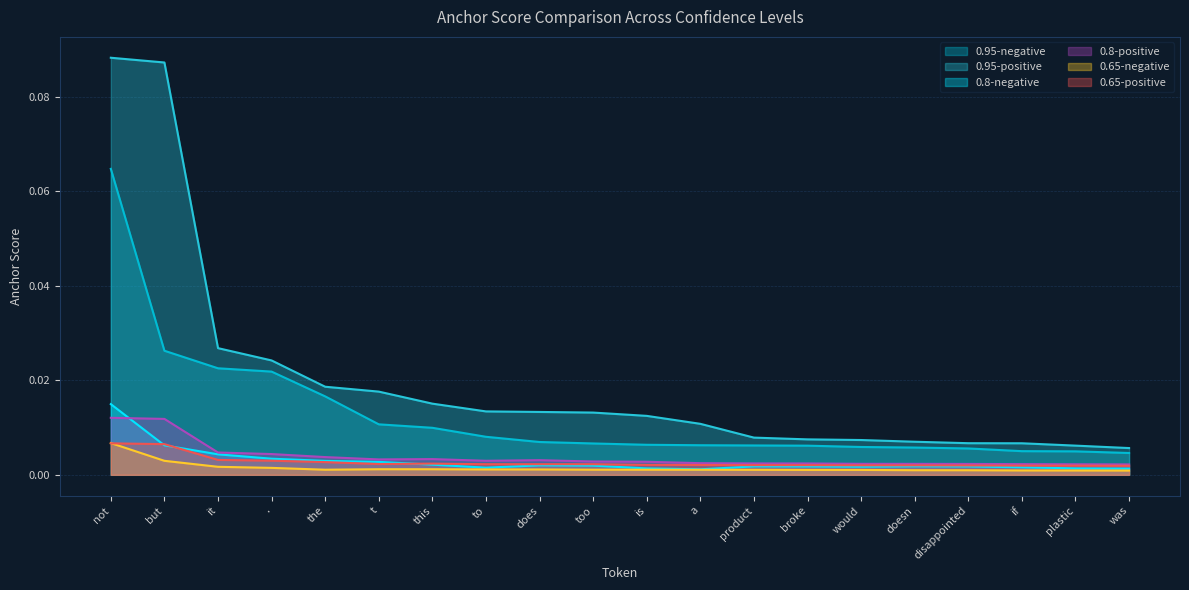

Which series has the largest total across all categories?

0.95-positive